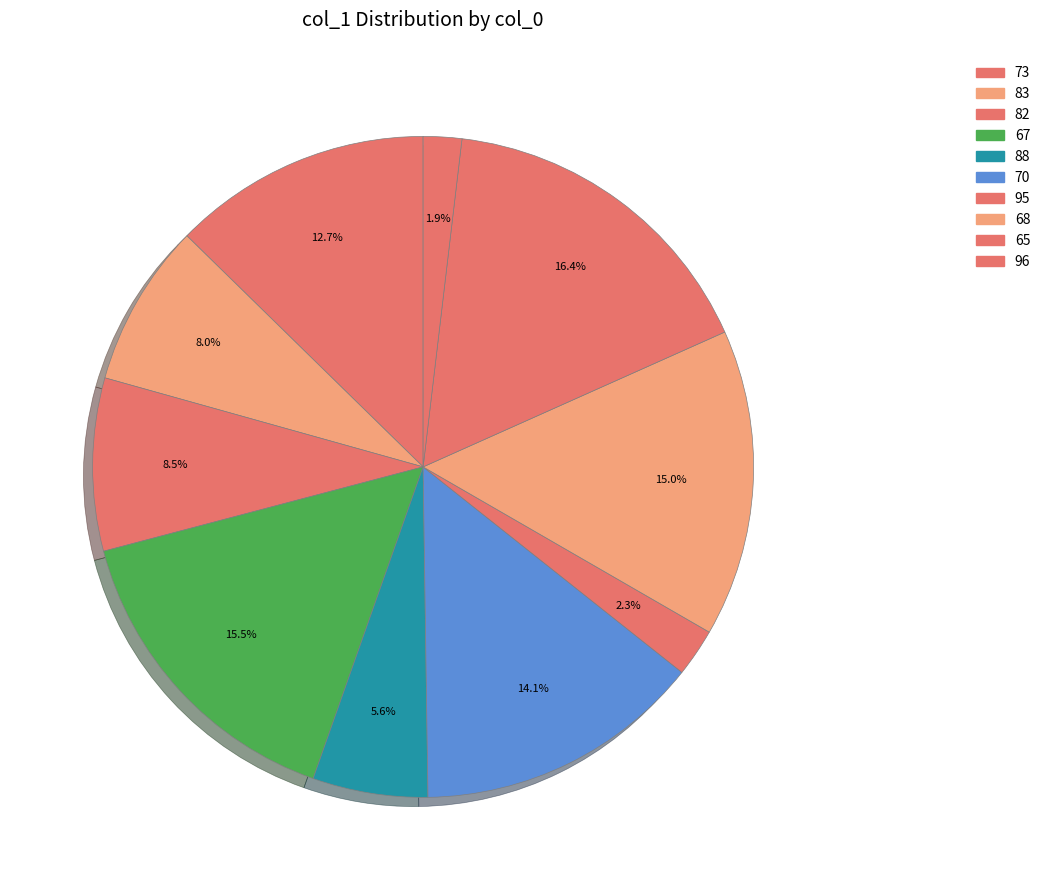

How many slices are in this pie chart?

10